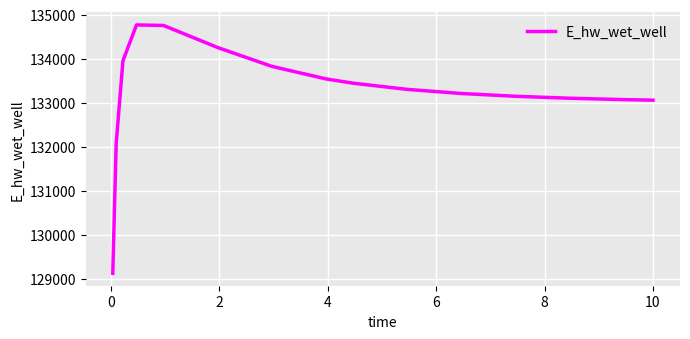

What is the minimum value shown in the chart?

129120.9